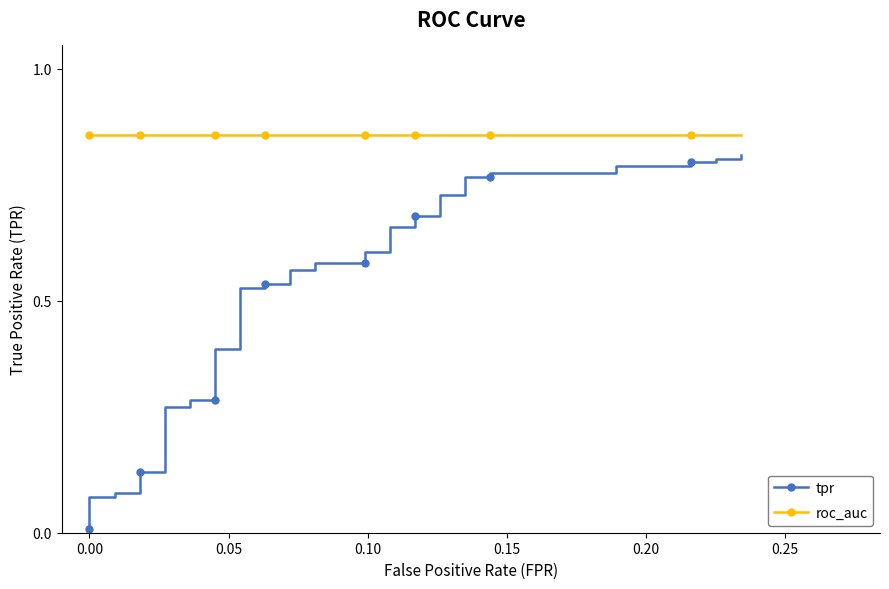

What is the greatest value displayed?

0.9